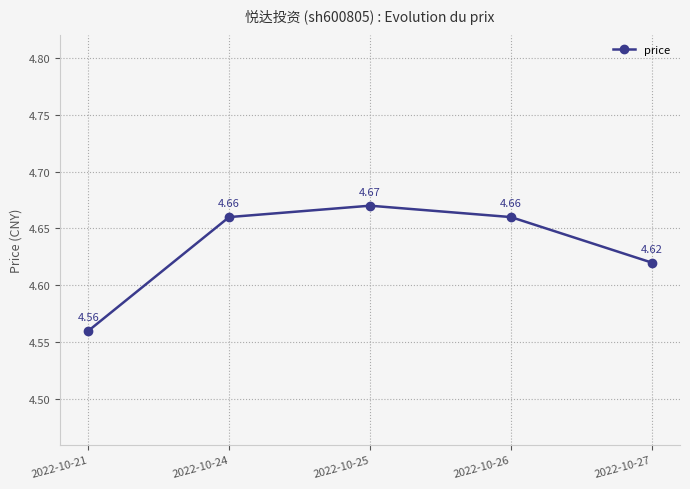

True or false: there are more than 1 points higher than both neighbors.

False